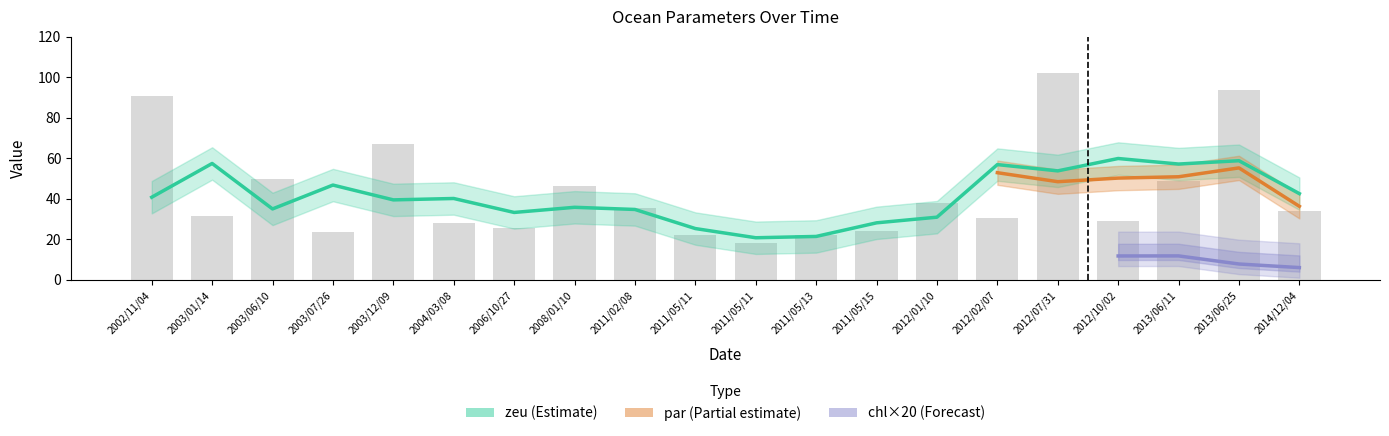

Which has a higher value, 2003/12/09 or 2002/11/04?

2002/11/04